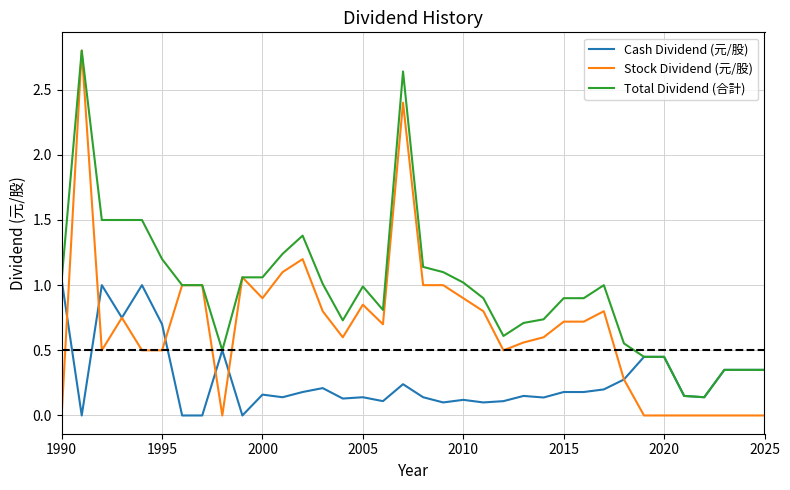

Which series has the largest range (max minus min)?

Stock Dividend (元/股)